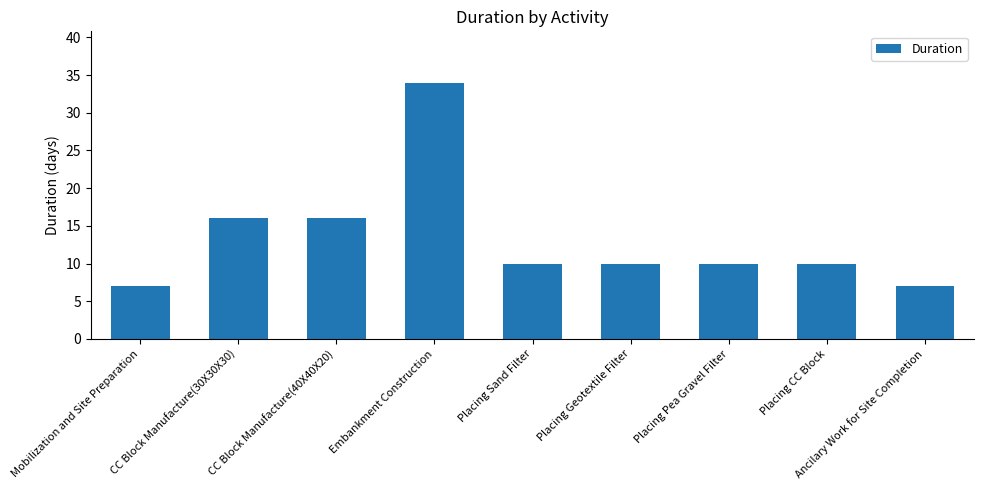

What is the smallest value displayed?

7